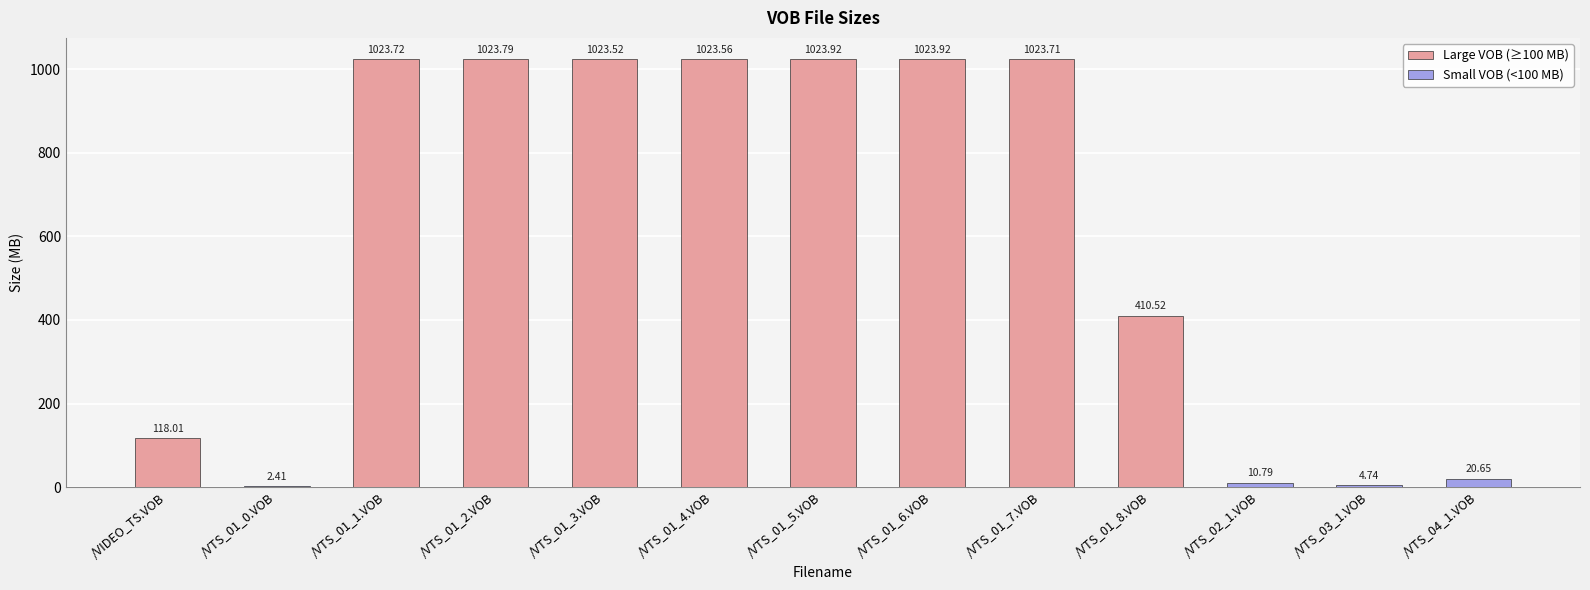

At which label is the value closest to 513?

/VTS_01_8.VOB